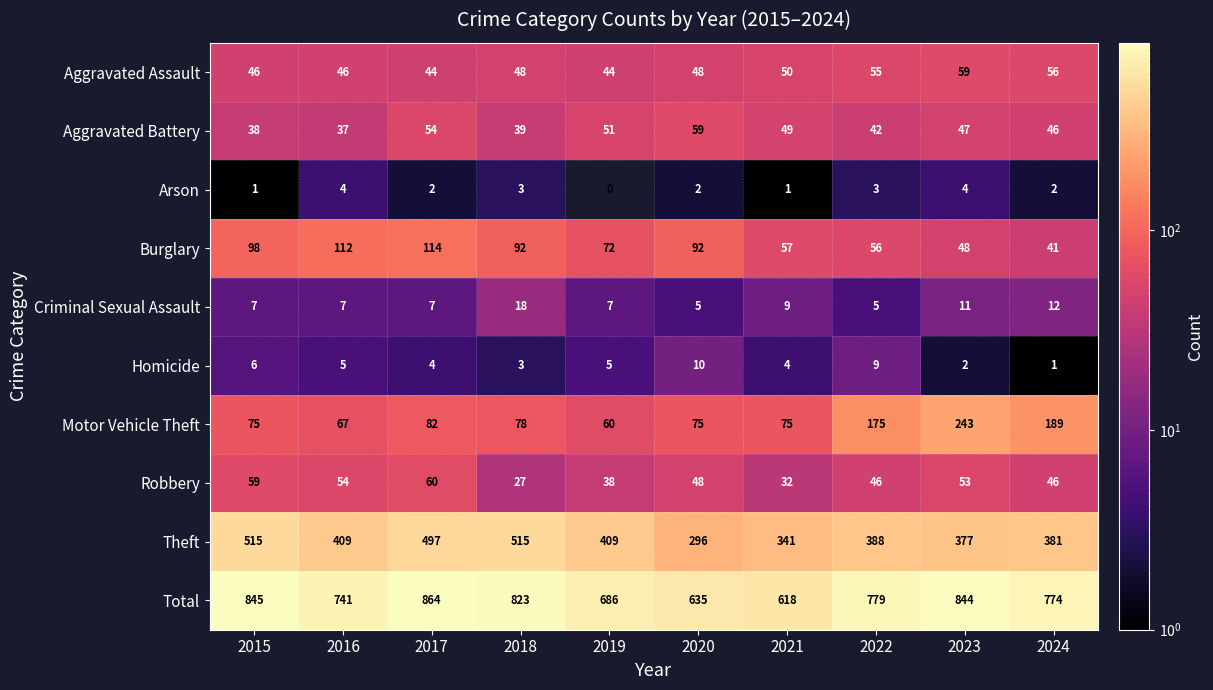

What is the difference between the maximum and second lowest values in the Criminal Sexual Assault series?

13